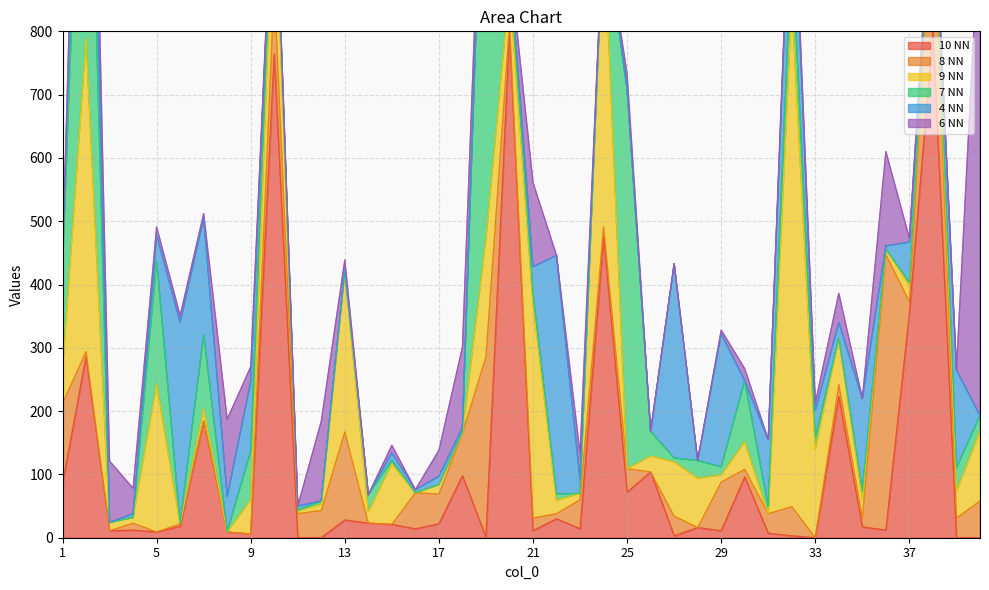

Reading left to right, list all the values displayed in this chart.

10 NN: 85	286	11	12	9	18	184	9	6	764	0	0	28	23	21	14	22	98	1	1357	11	30	14	475	72	104	3	16	11	96	7	3	0	223	17	12	355	1044	0	0
8 NN: 127	8	0	11	0	4	1	0	0	108	38	43	139	0	0	57	47	67	285	11	20	8	46	16	37	0	31	0	77	12	31	46	0	19	14	435	18	229	31	58
9 NN: 53	495	13	9	234	0	19	0	54	177	4	10	253	18	96	0	15	0	187	59	338	21	10	484	0	25	86	78	11	44	0	2692	140	73	30	9	26	14	42	111
7 NN: 161	638	0	0	195	0	117	0	77	32	1	5	3	27	5	0	0	2	1212	40	16	10	0	0	600	39	6	28	13	96	11	92	18	0	13	0	4	8	37	24
4 NN: 13	242	0	6	40	318	184	56	110	15	7	0	1	0	12	5	13	7	0	0	43	377	22	3	0	0	307	0	210	0	106	159	43	25	146	5	64	0	155	0
6 NN: 0	90	97	40	13	11	7	122	23	0	0	126	15	0	12	0	41	127	12	3	133	0	41	0	23	0	0	0	6	19	0	21	12	46	0	149	6	7	0	1925